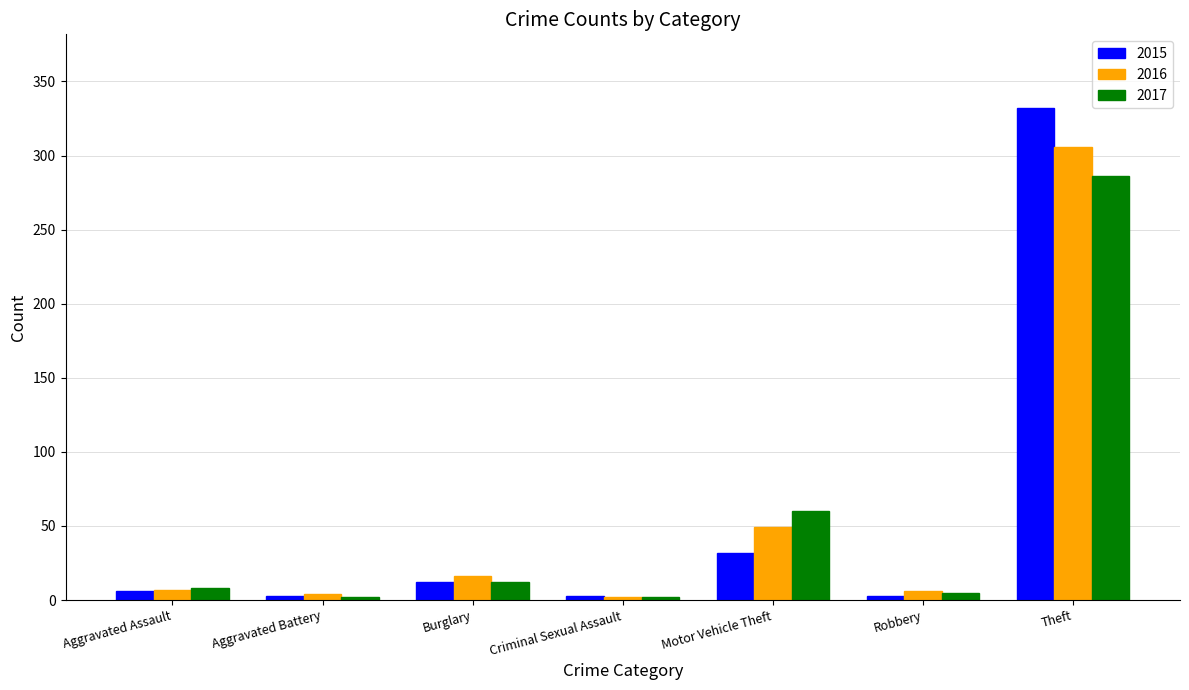

Is the value of 2016 at Theft greater than the value of 2017 at Motor Vehicle Theft?

Yes